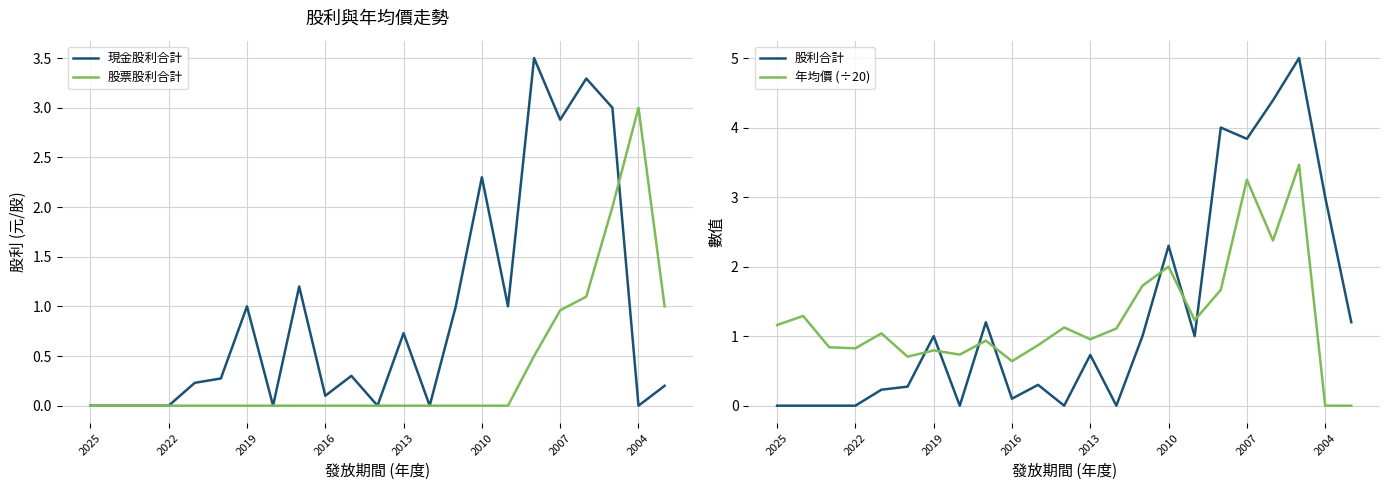

How many interior local peaks does the 年均價 (÷20) series have?

8